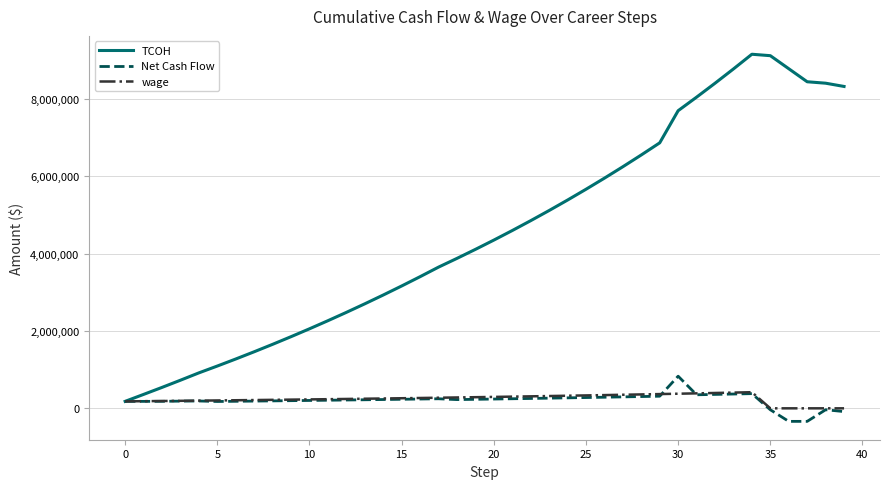

Which series has the widest spread of values?

TCOH